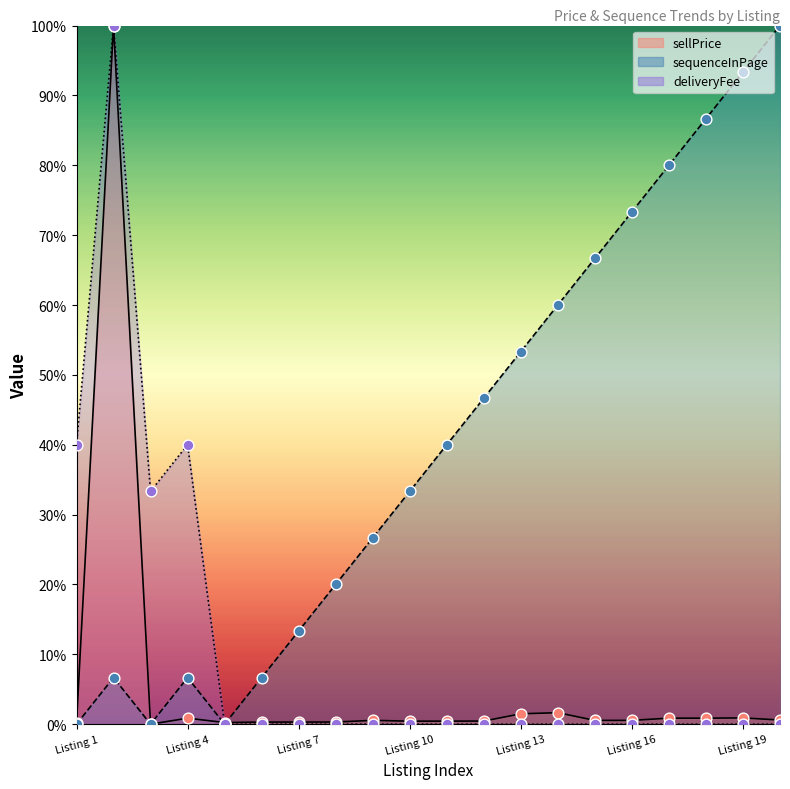

What is the total value across all series at Listing 4?

47.5